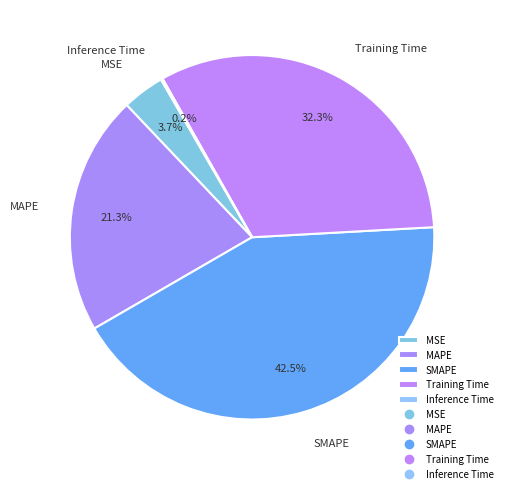

Do Training Time and SMAPE together represent more than half of the pie?

Yes